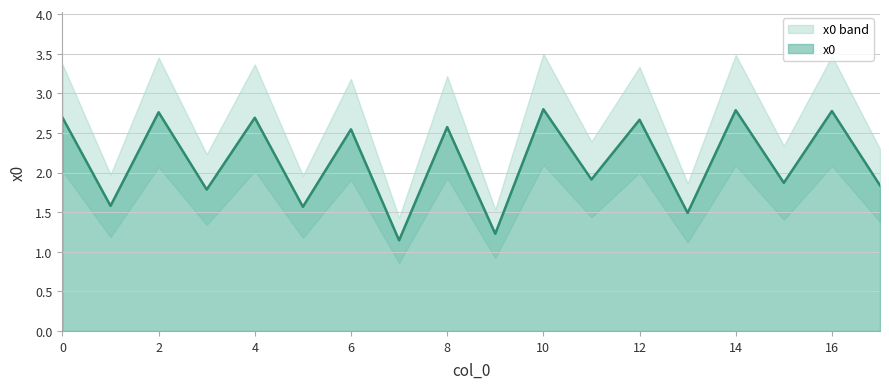

How many series are shown in this chart?

1